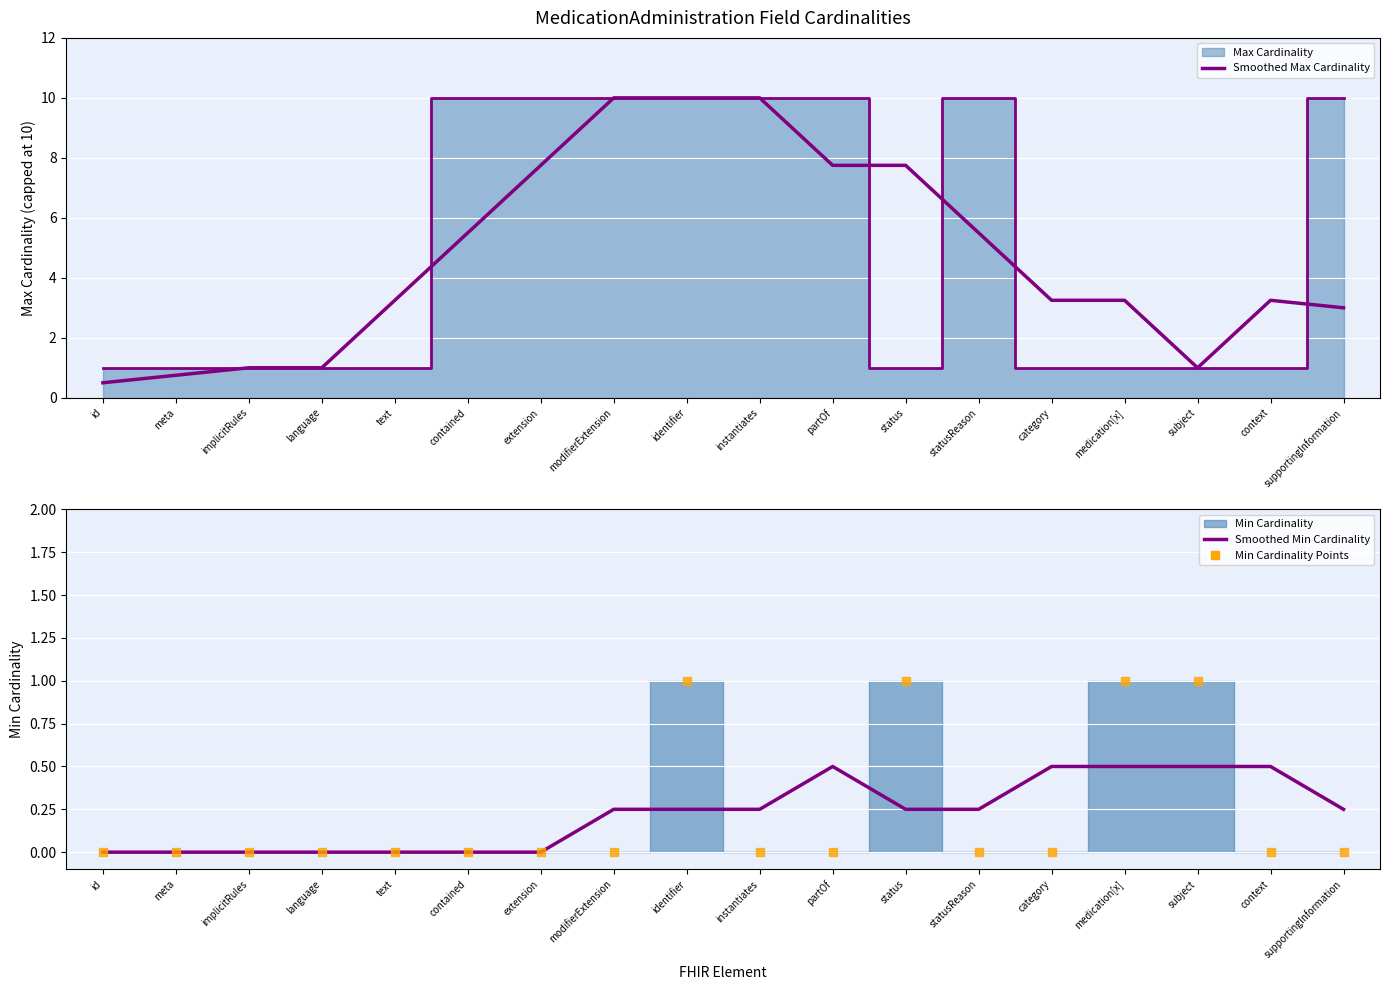

Does the chart display data point markers on the line(s)?

No